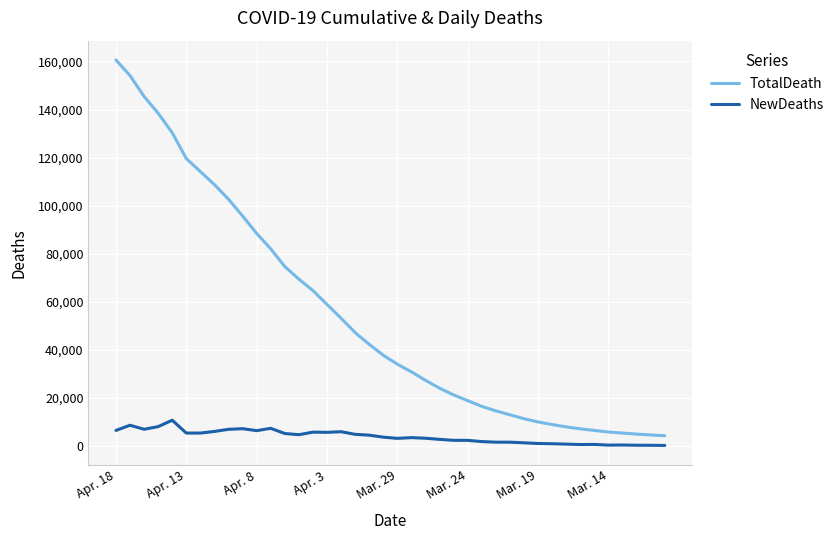

Which series has the largest range (max minus min)?

TotalDeath